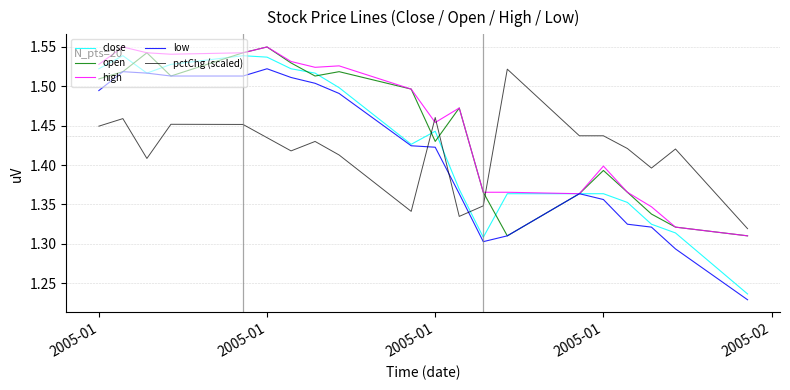

Which series has the widest spread of values?

close